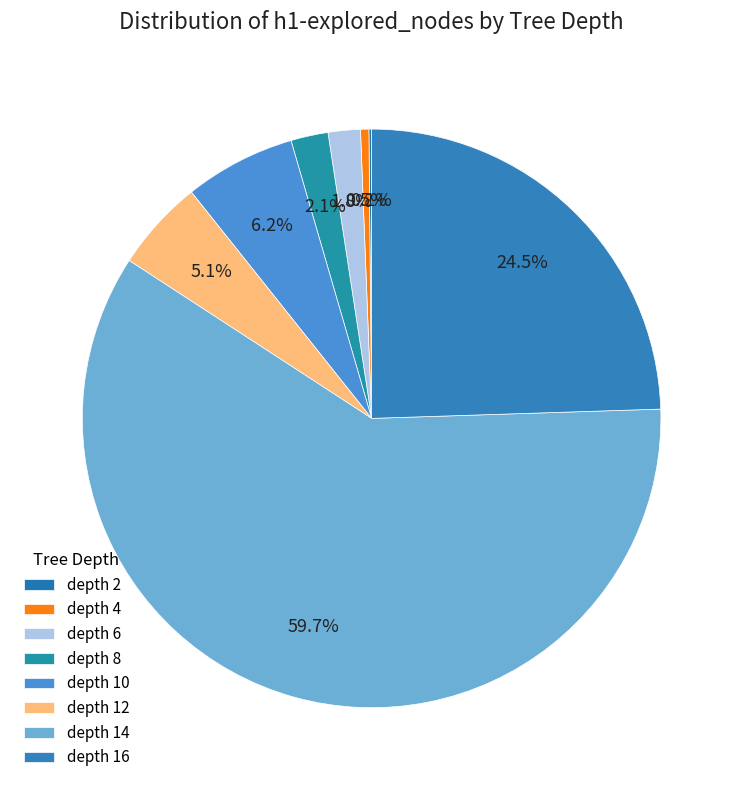

What is the change in value from depth 12 to depth 14?

+3279